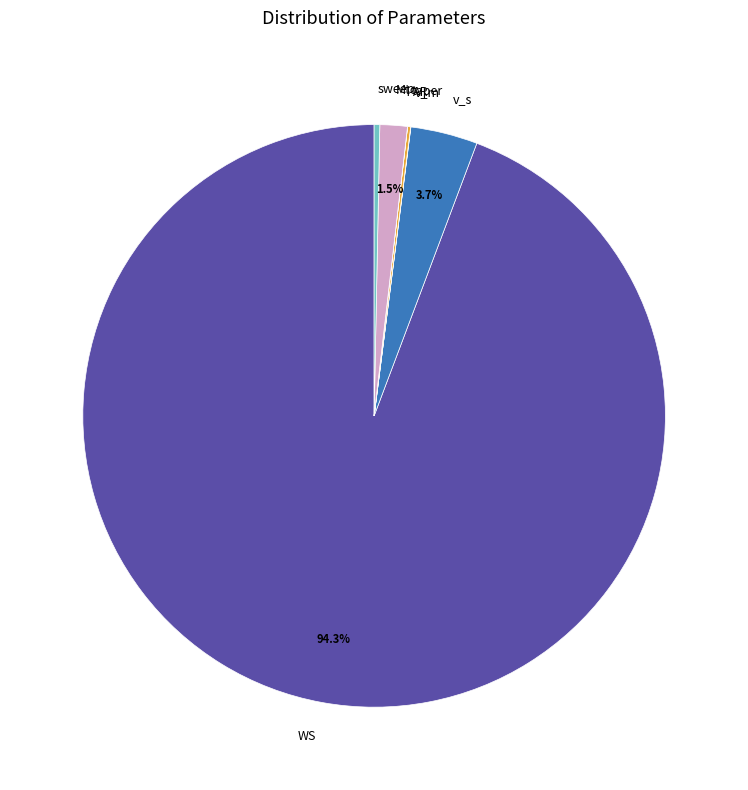

Which slice is the largest?

WS